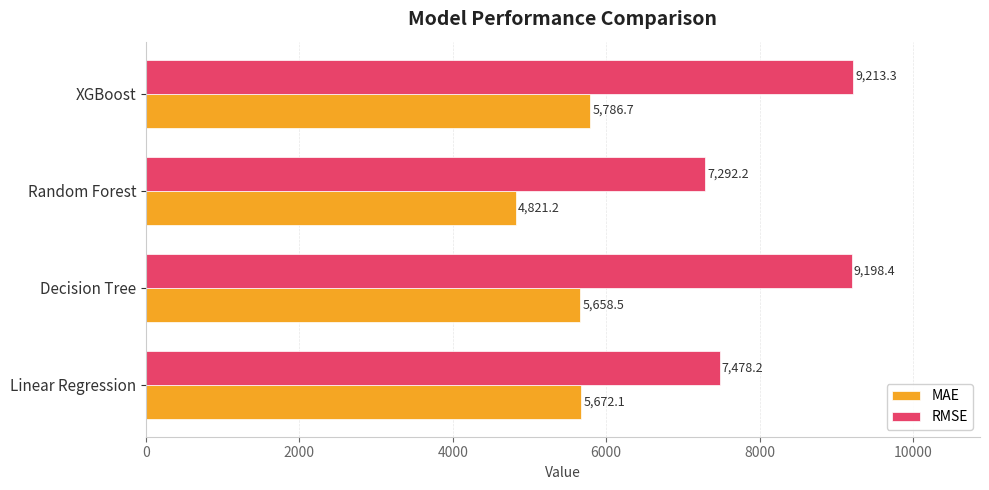

Read the MAE value at Random Forest.

4821.2